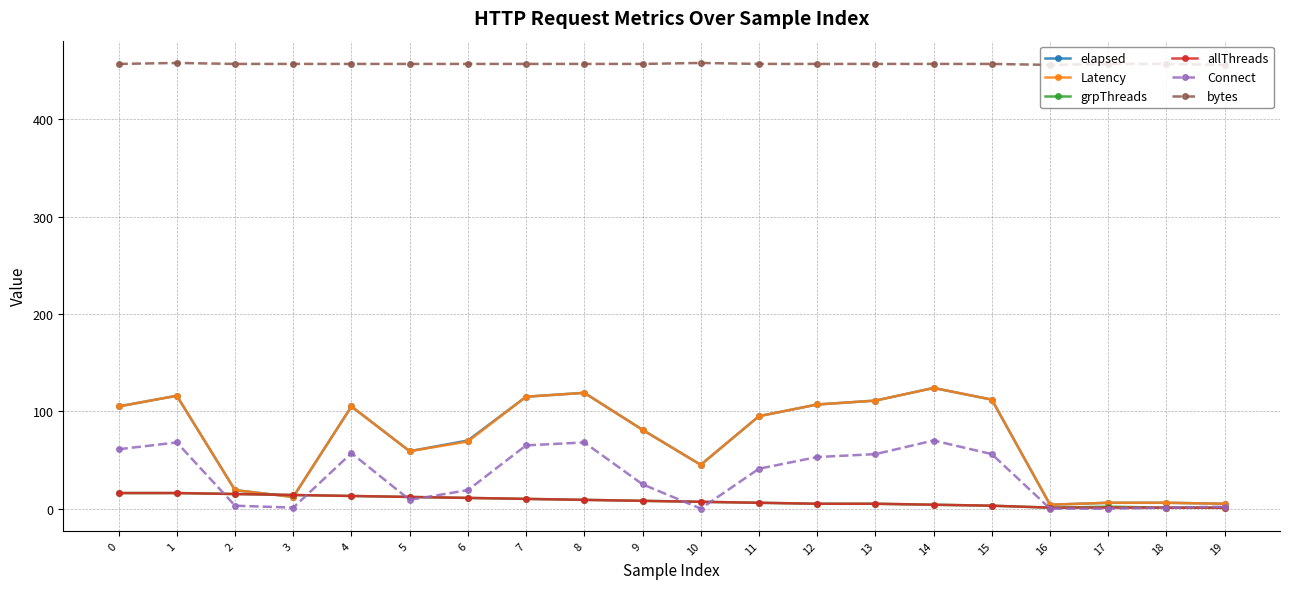

True or false: Connect has a value of -36 at 17.

False